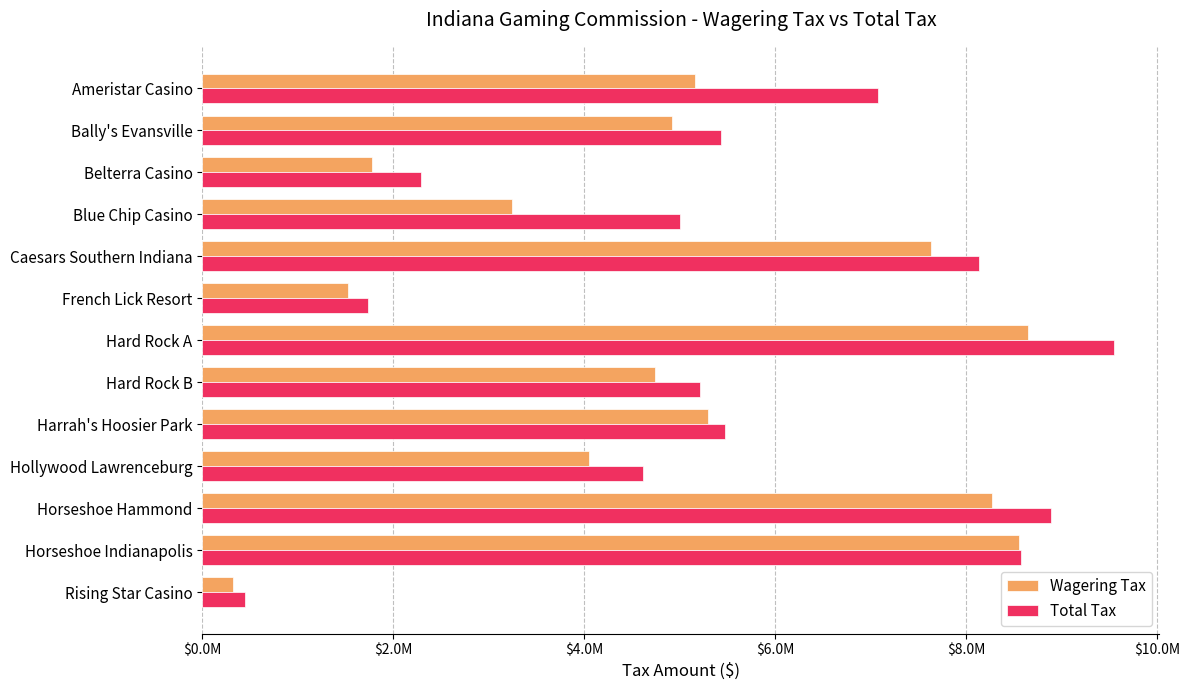

What is the value of the Wagering Tax bar at the 8th from the left?

4739157.0